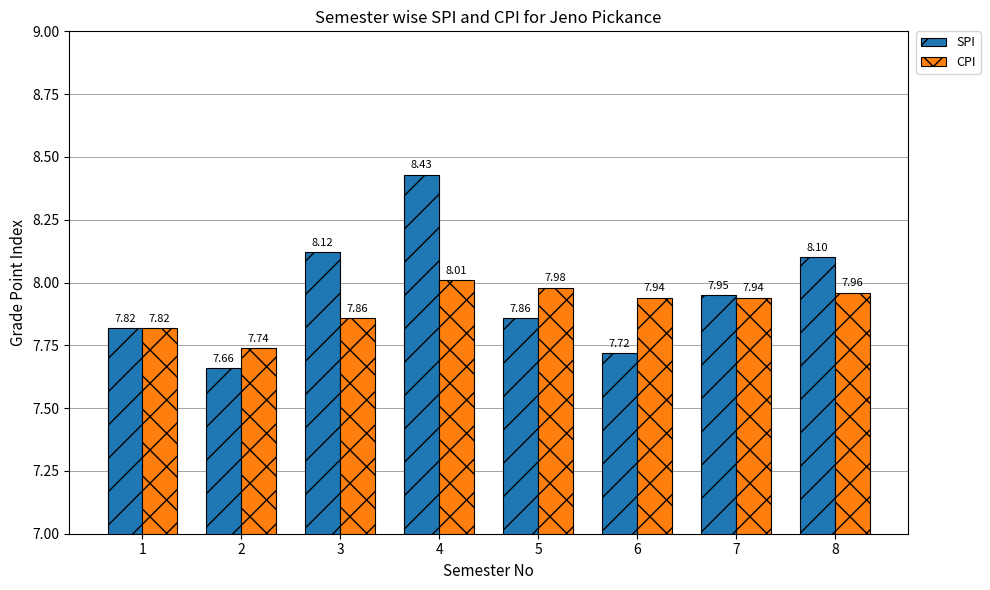

At 6, list the series in order from smallest to largest.

SPI, CPI